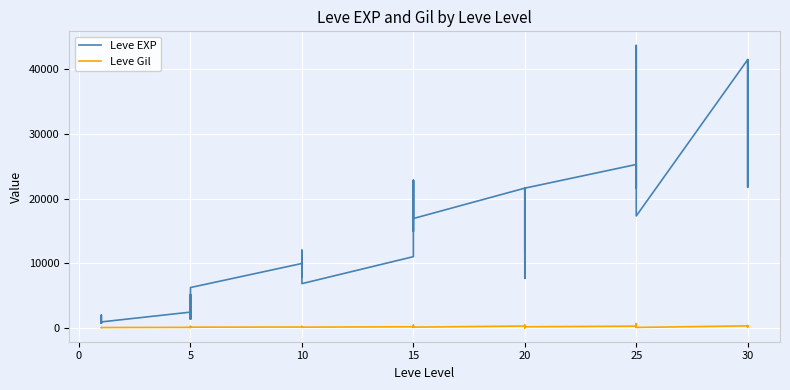

What is the approximate value of Leve Gil at 20, to the nearest 10?

340